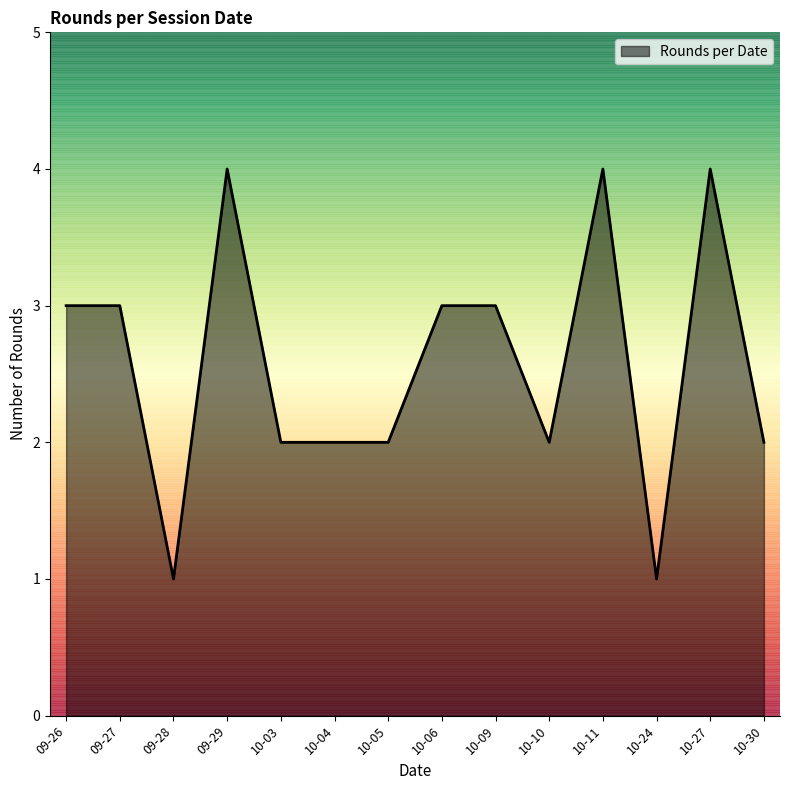

What is the ratio of the value at 10-30 to the value at 10-09?

0.7